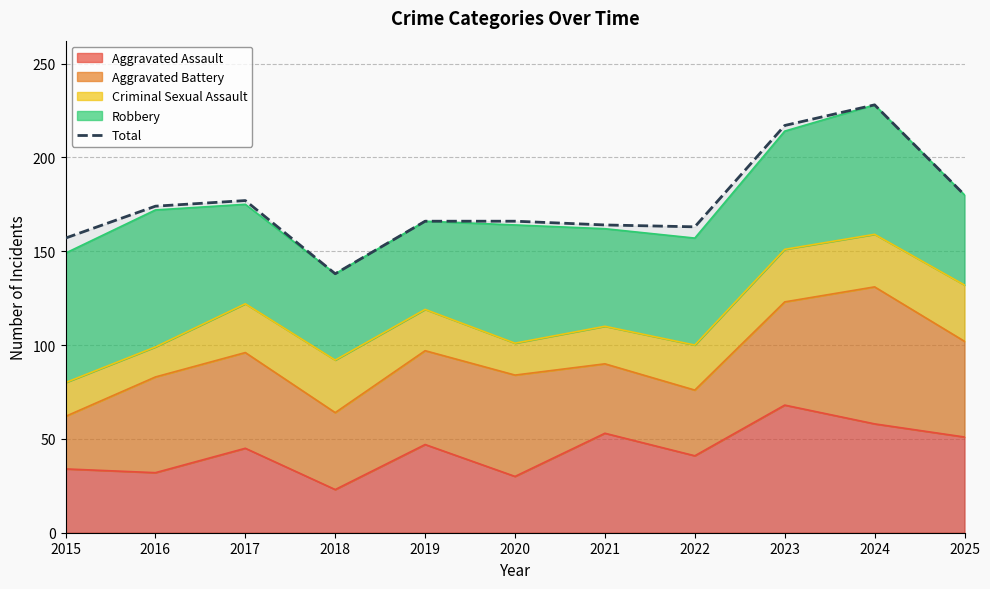

Reading left to right, what are all the values shown in this chart?

2015=157	2016=174	2017=177	2018=138	2019=166	2020=166	2021=164	2022=163	2023=217	2024=228	2025=180